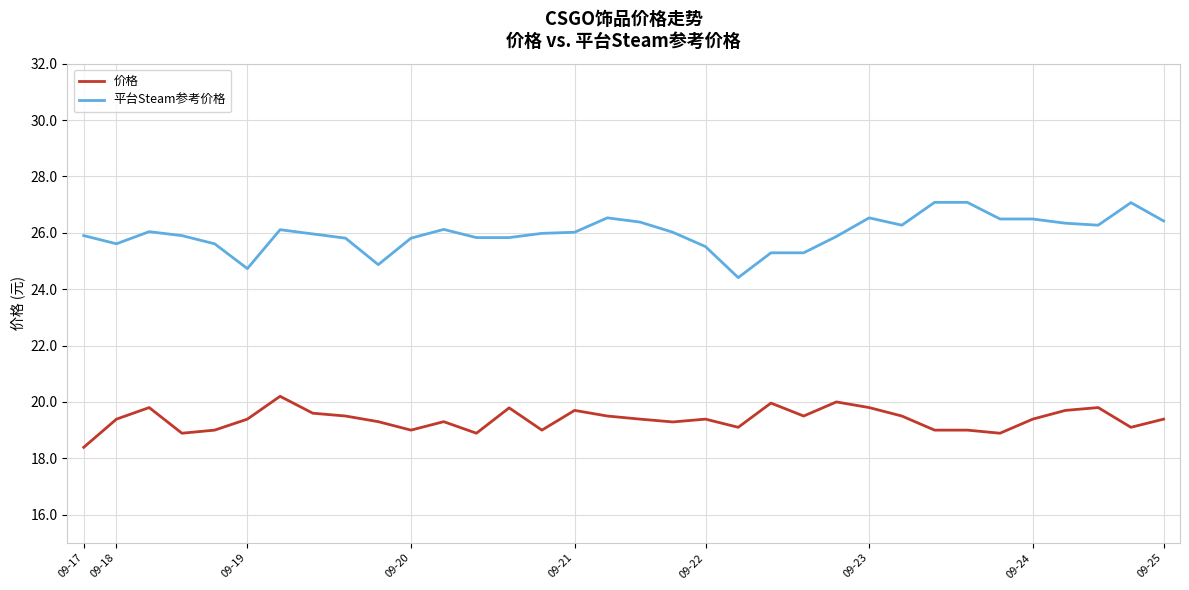

List the series in order of their peak value, highest first.

平台Steam参考价格, 价格